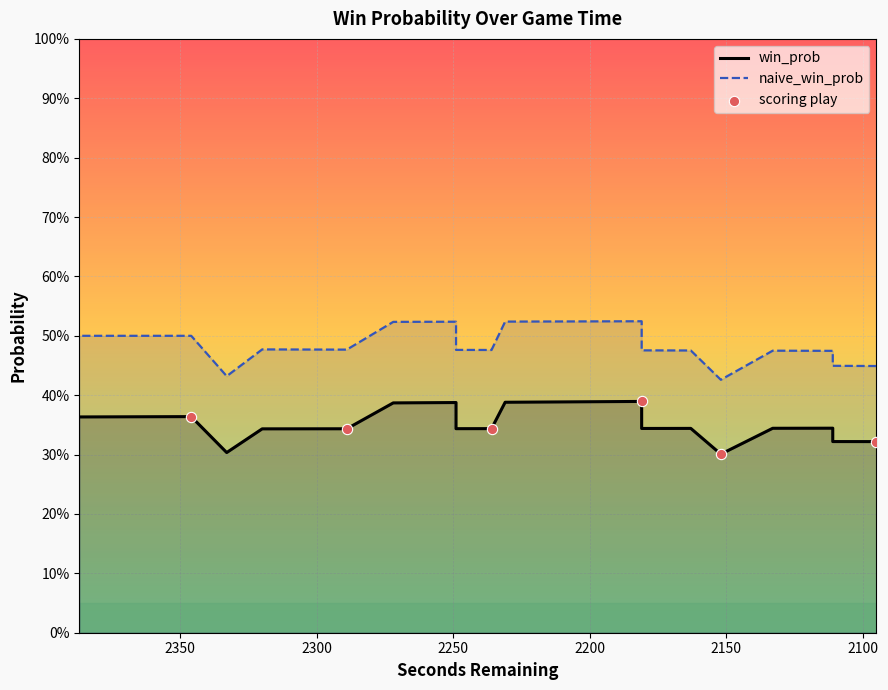

Which series contains the lowest Y value?

win_prob